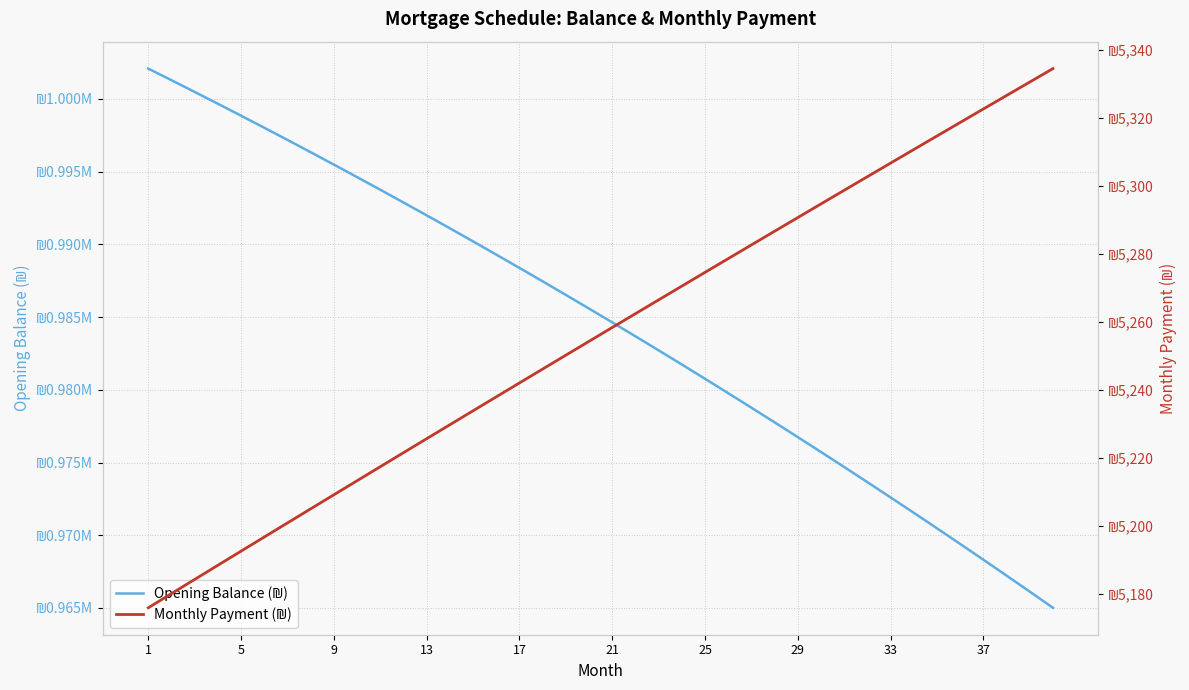

True or false: Opening Balance (₪) has more than 2 interior local peaks.

False